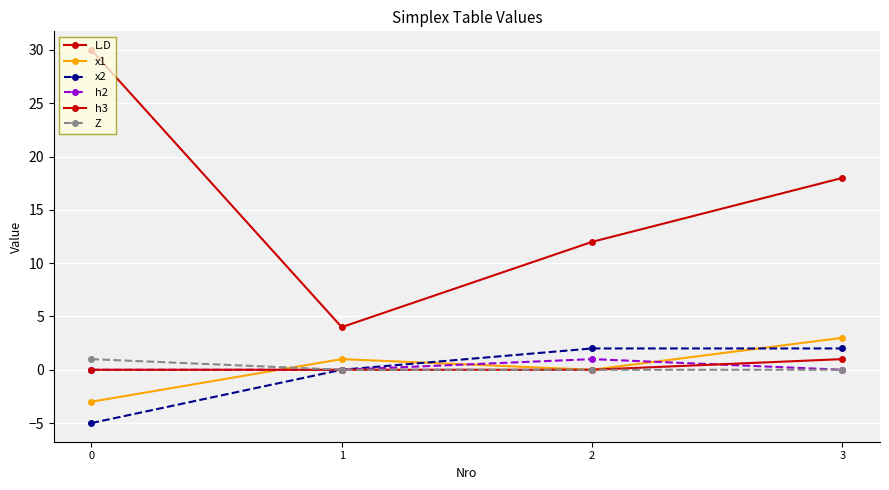

How many lines are shown in the chart?

6